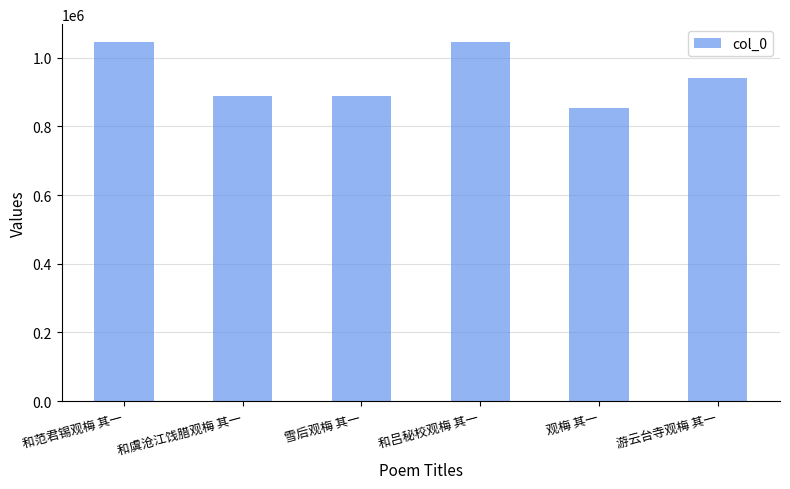

What value does the data have at 观梅 其一, to the nearest 50?

854050